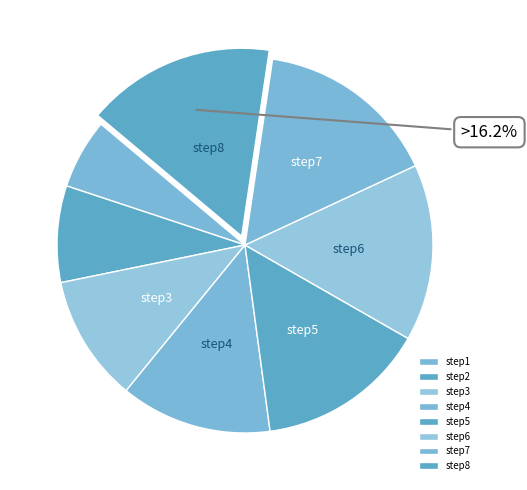

Which has a higher value, step5 or step8?

step8